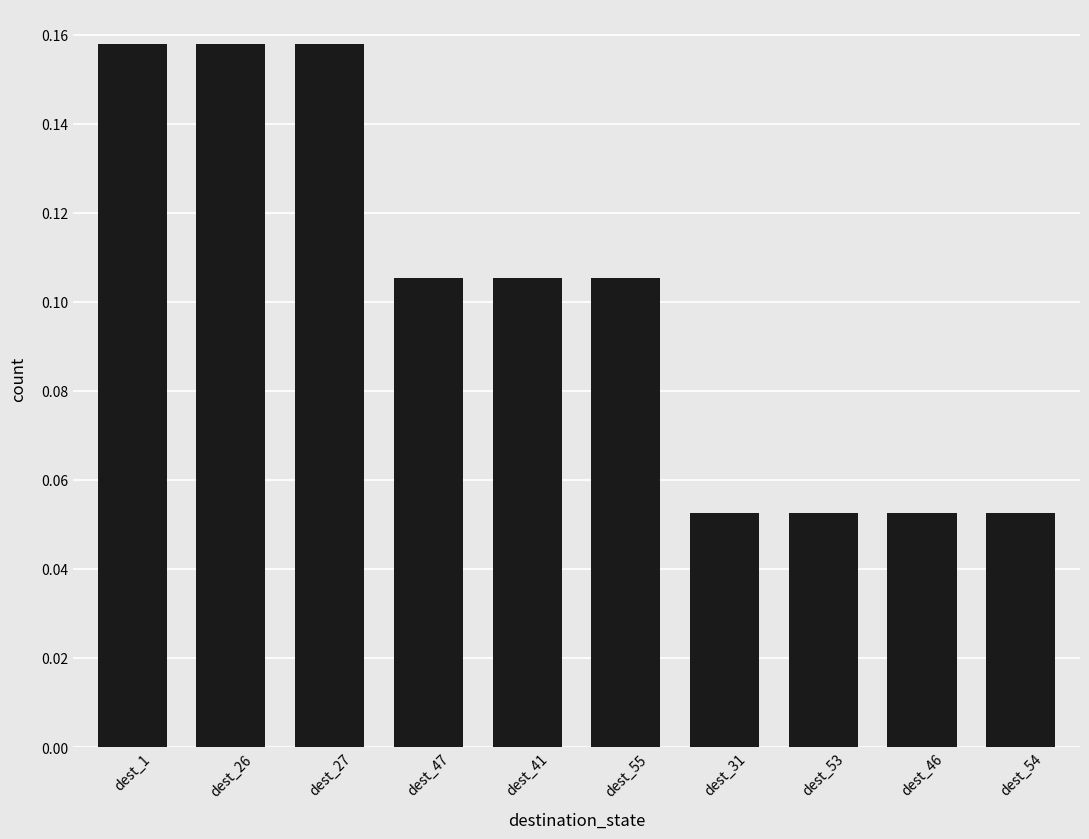

What is the label of the 7th bar from the left?

dest_31